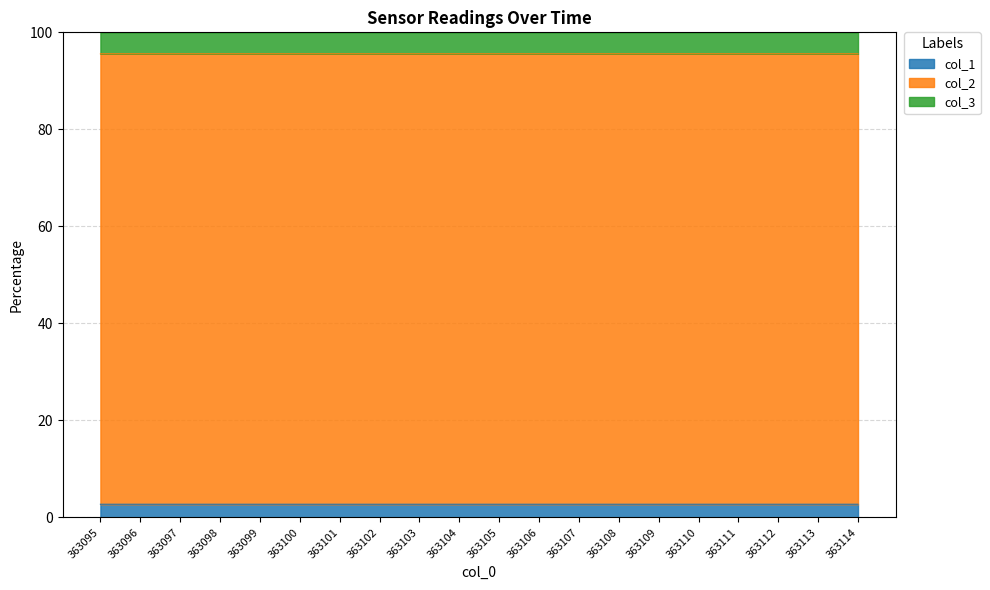

At how many categories does at least one series exceed 75?

20